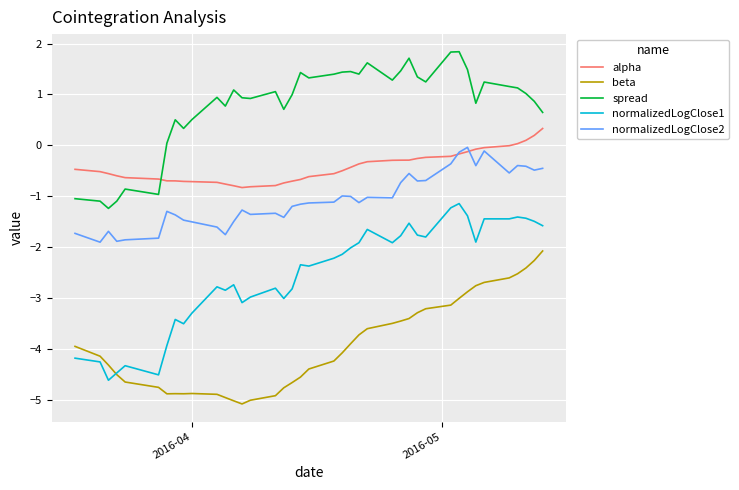

What is the highest value of the spread series?

1.8